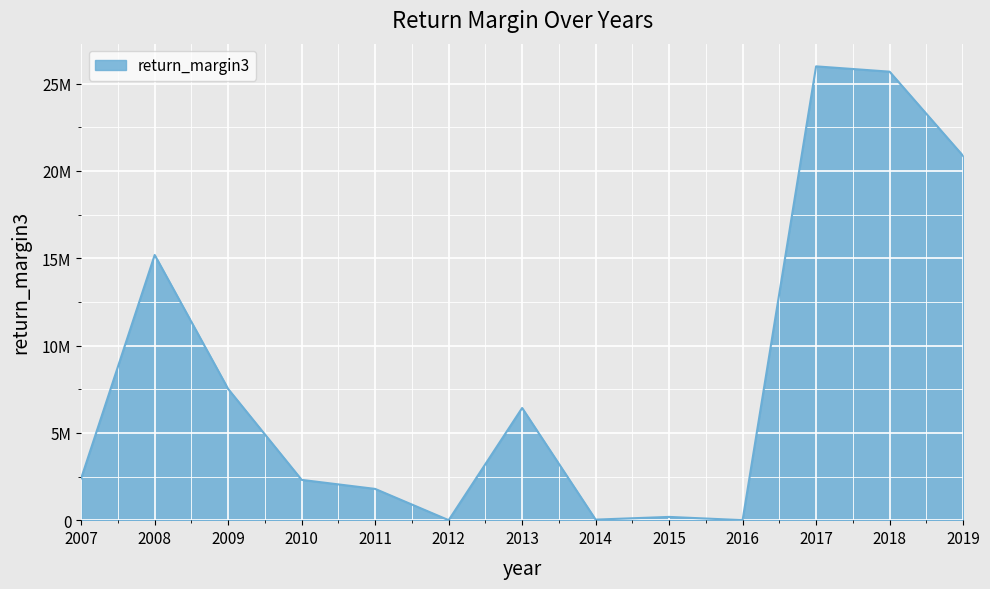

Is it true that the value at 2014 is 43273.0?

False